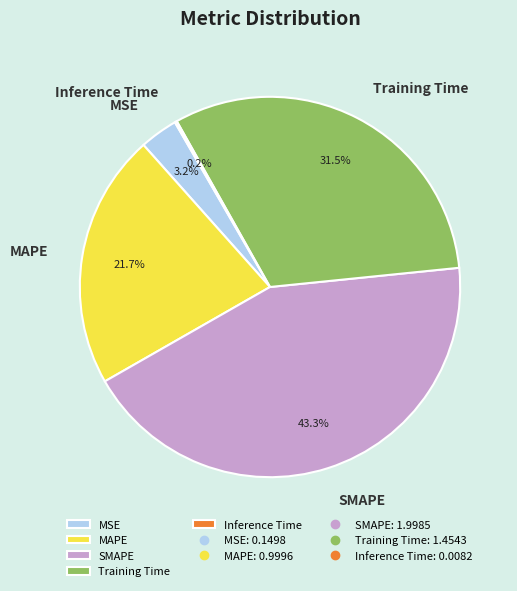

Between Training Time and MAPE, which is larger?

Training Time